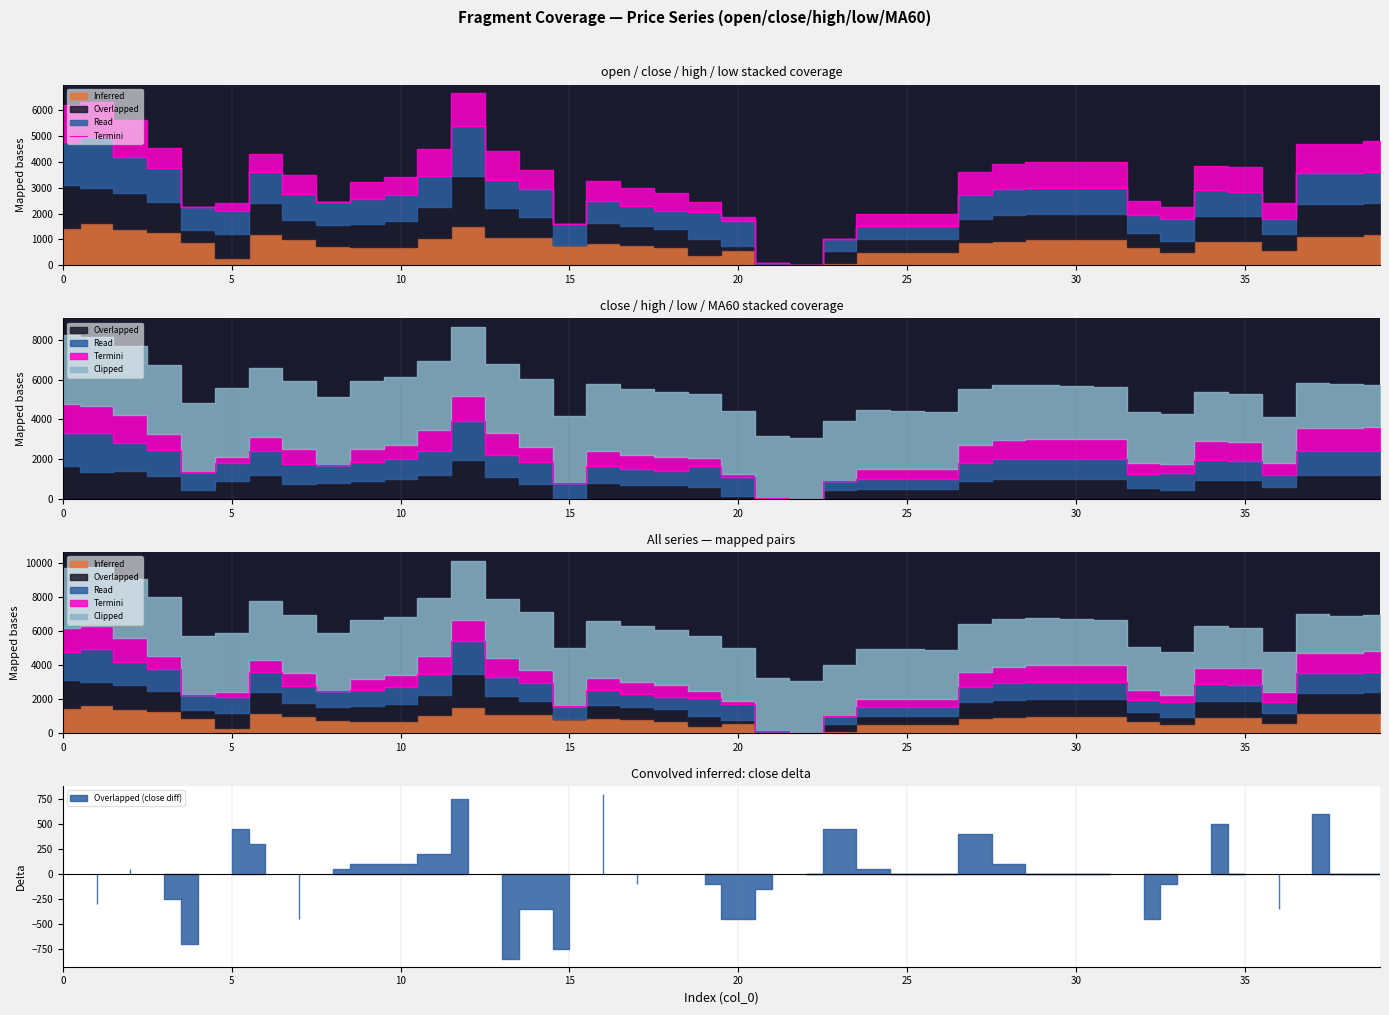

What is the difference between the second highest and second lowest values?

4850